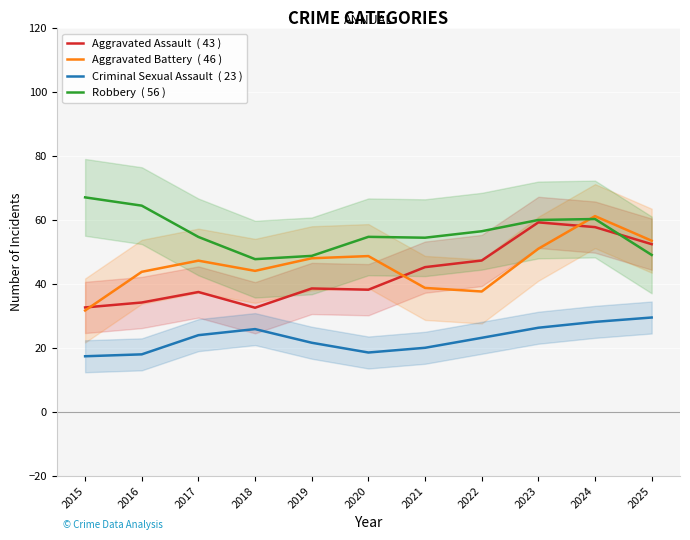

What is the difference between the maximum and minimum values in the Aggravated Battery  ( 46 ) series?

29.5